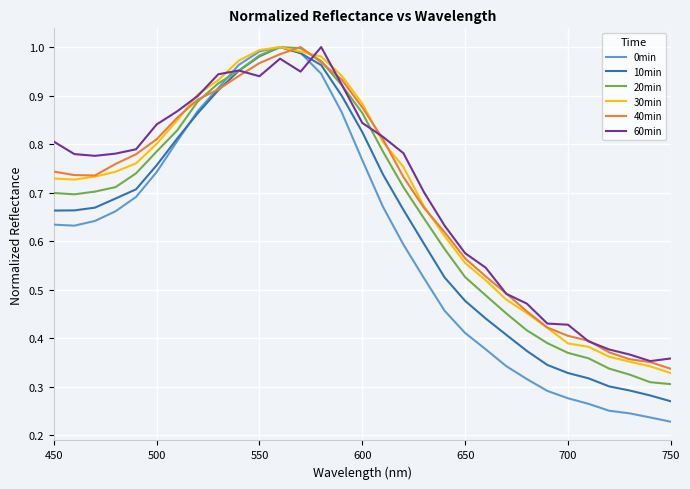

What are all the series names shown in the legend?

0min, 10min, 20min, 30min, 40min, 60min